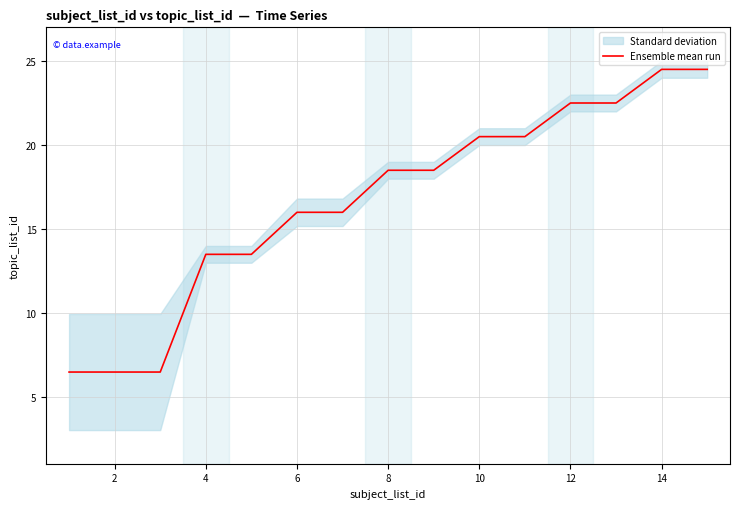

Reading left to right, extract all data points from this chart.

6.5	6.5	6.5	13.5	13.5	16.0	16.0	18.5	18.5	20.5	20.5	22.5	22.5	24.5	24.5